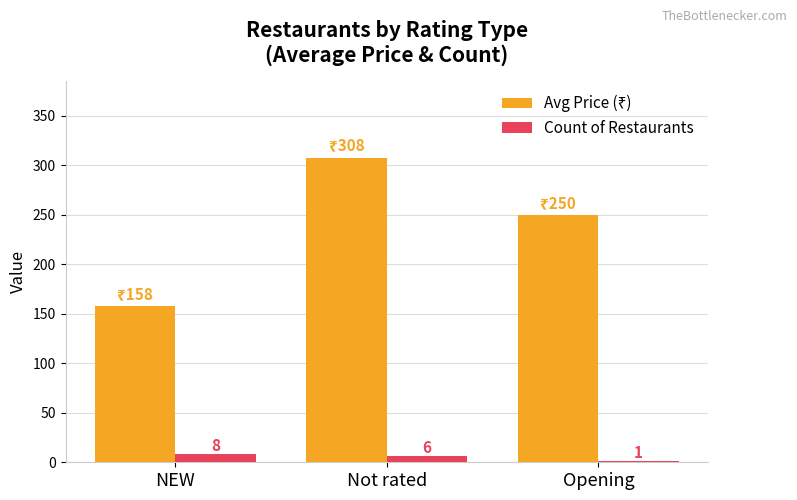

The Count of Restaurants series shows 6 at Not rated. True or false?

True